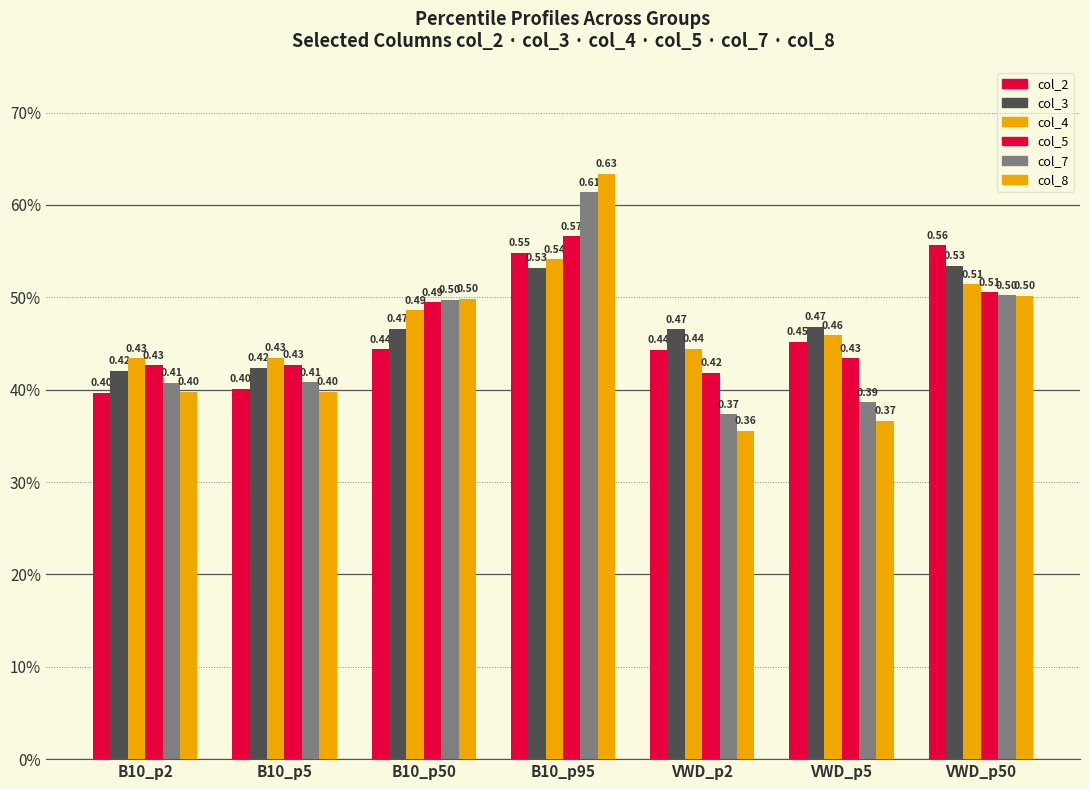

What is the difference between the col_5 values at B10_p50 and VWD_p5?

0.1